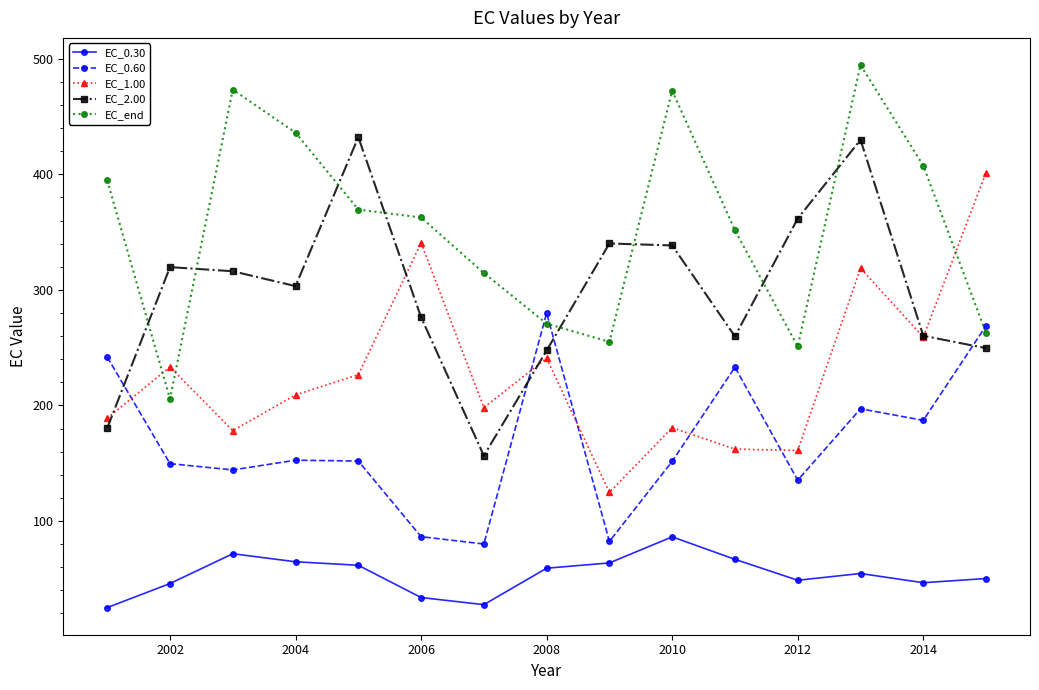

What is the minimum value for EC_2.00?

156.5